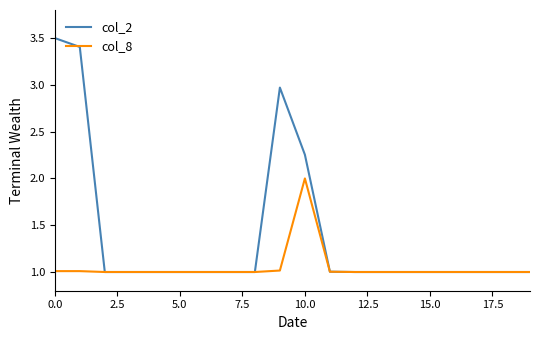

Rank the series by their average value, from highest to lowest.

col_2, col_8